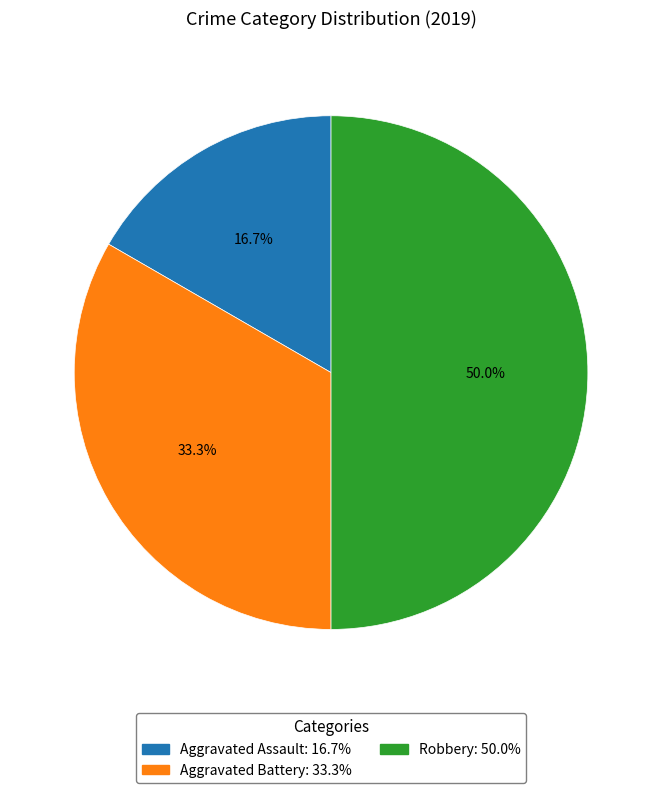

To the nearest percent, what portion does Robbery represent?

50%